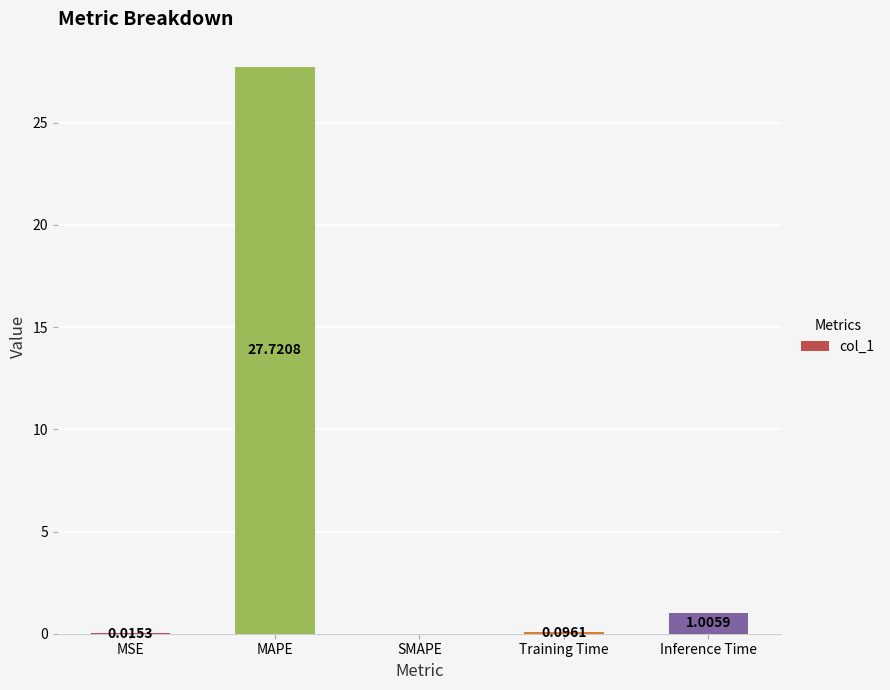

What is the sum of all values?

28.8